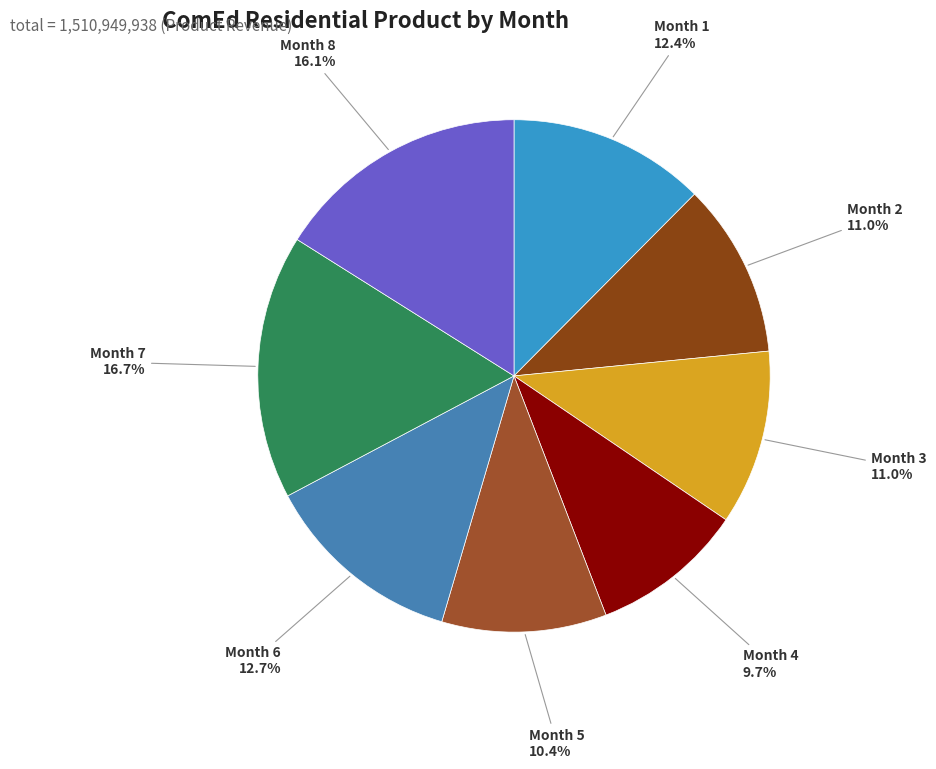

What is the smallest slice in the pie chart?

Month 4